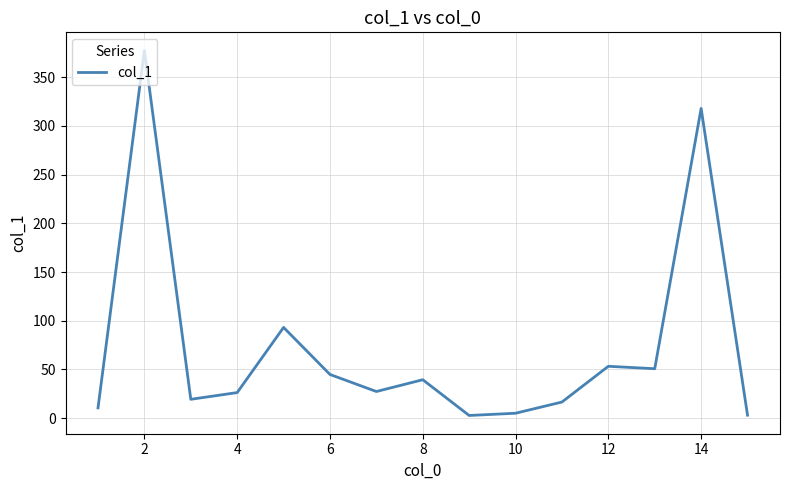

What is the difference between the maximum and minimum values?

374.6